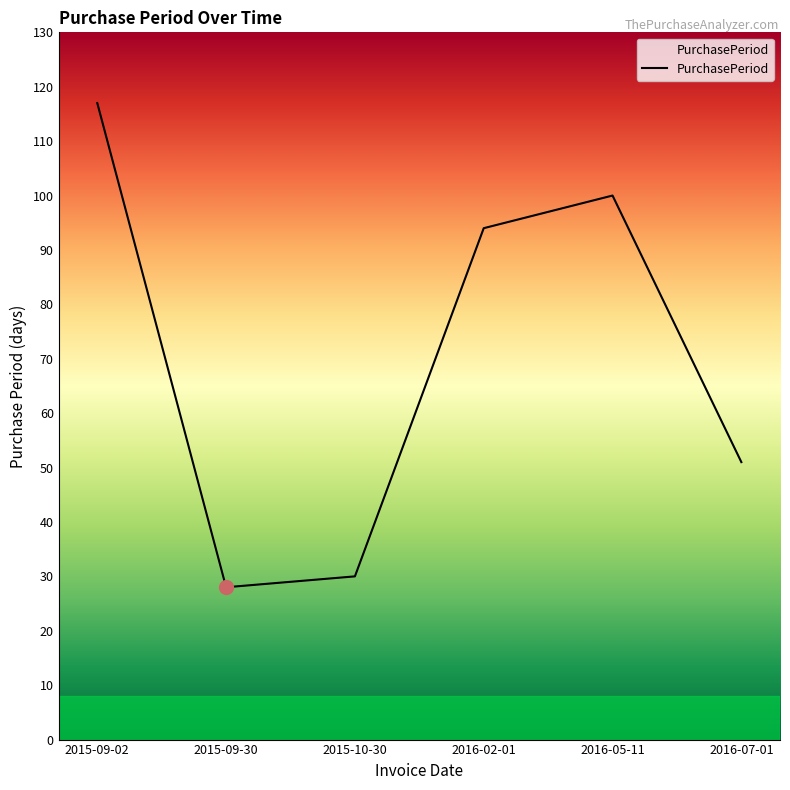

How many interior local peaks (higher than both neighbors) does the data have?

1